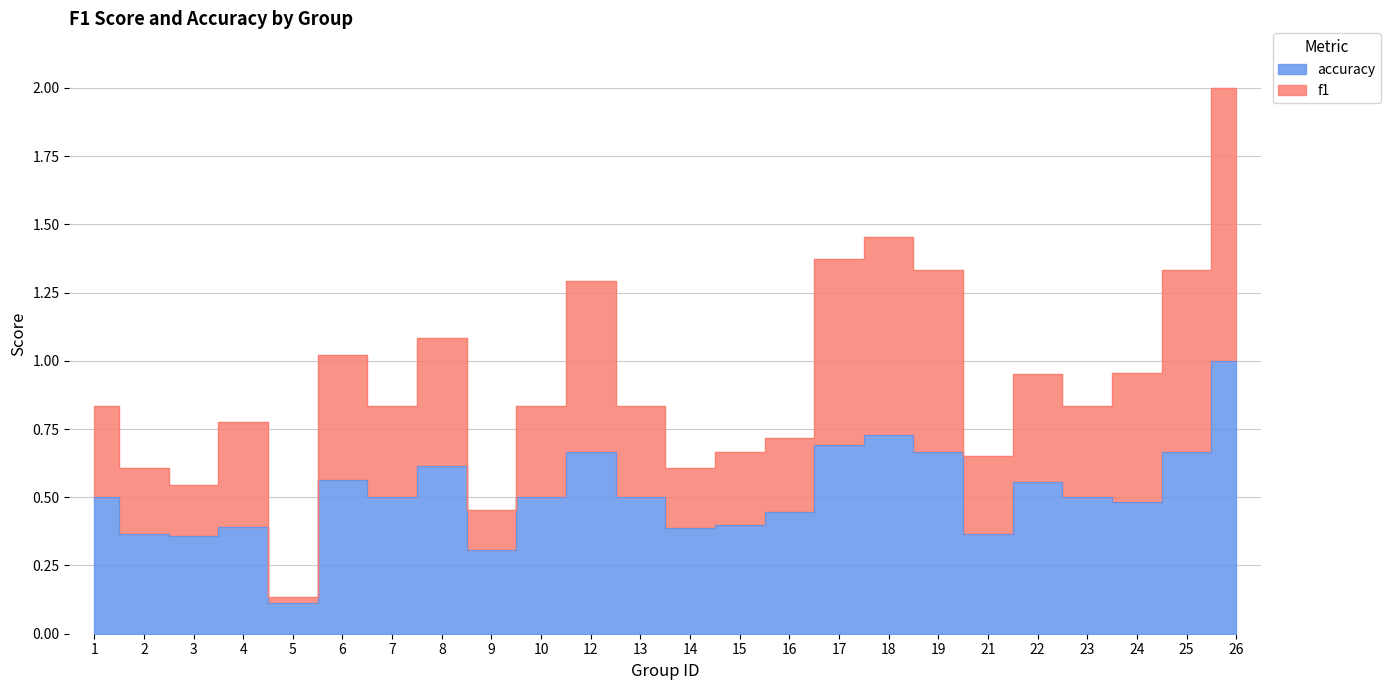

What are all the series names shown in the legend?

f1, accuracy